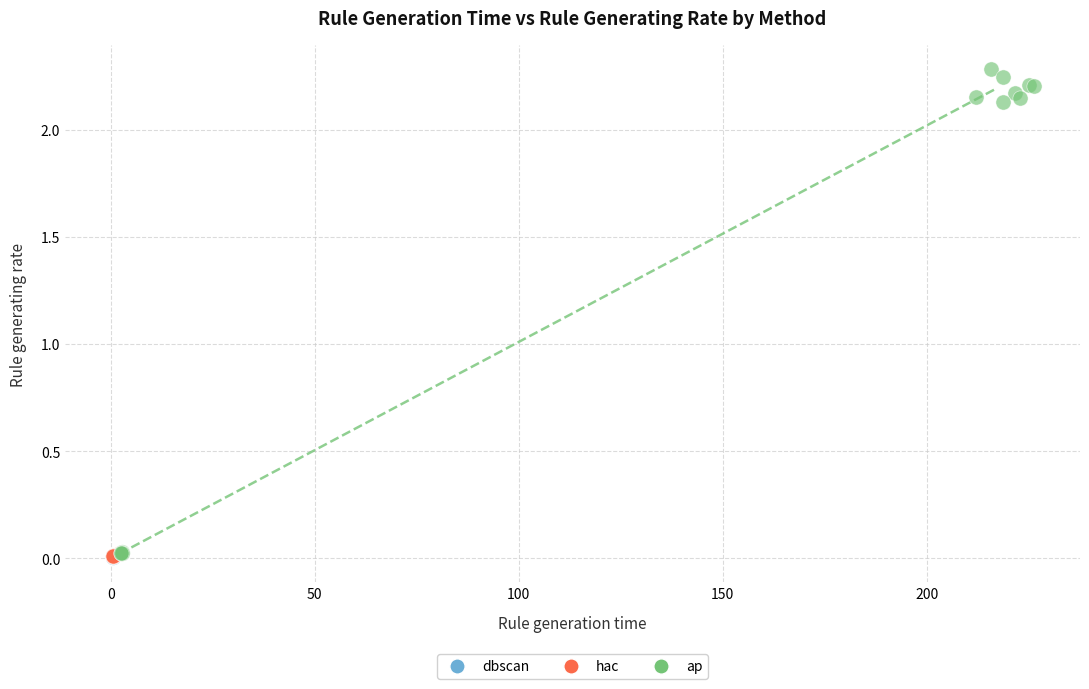

Which series contains the highest Y value?

ap